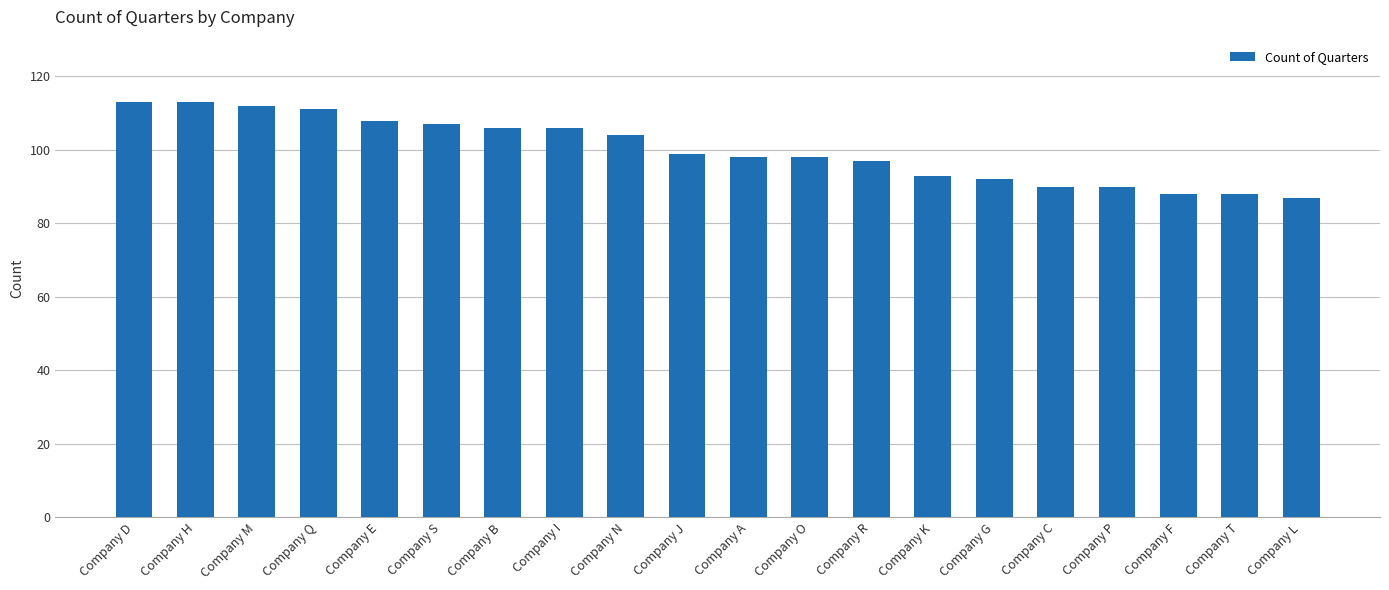

Is it true that the value at Company J is 58?

False